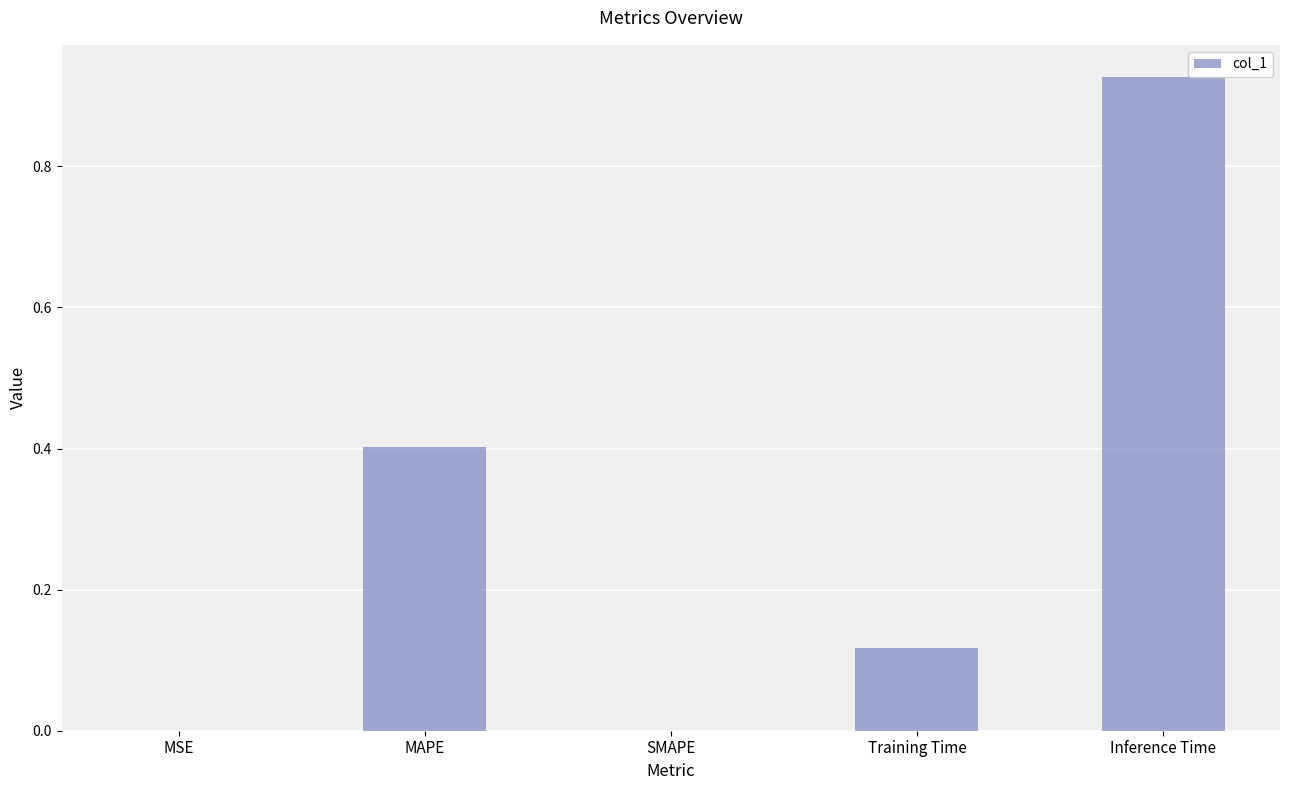

What is the sum of all values?

1.4